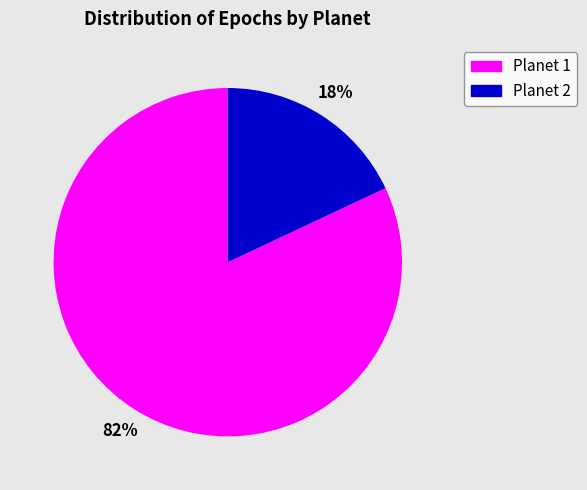

To the nearest percent, what is the difference between the largest and smallest slice percentages?

64%